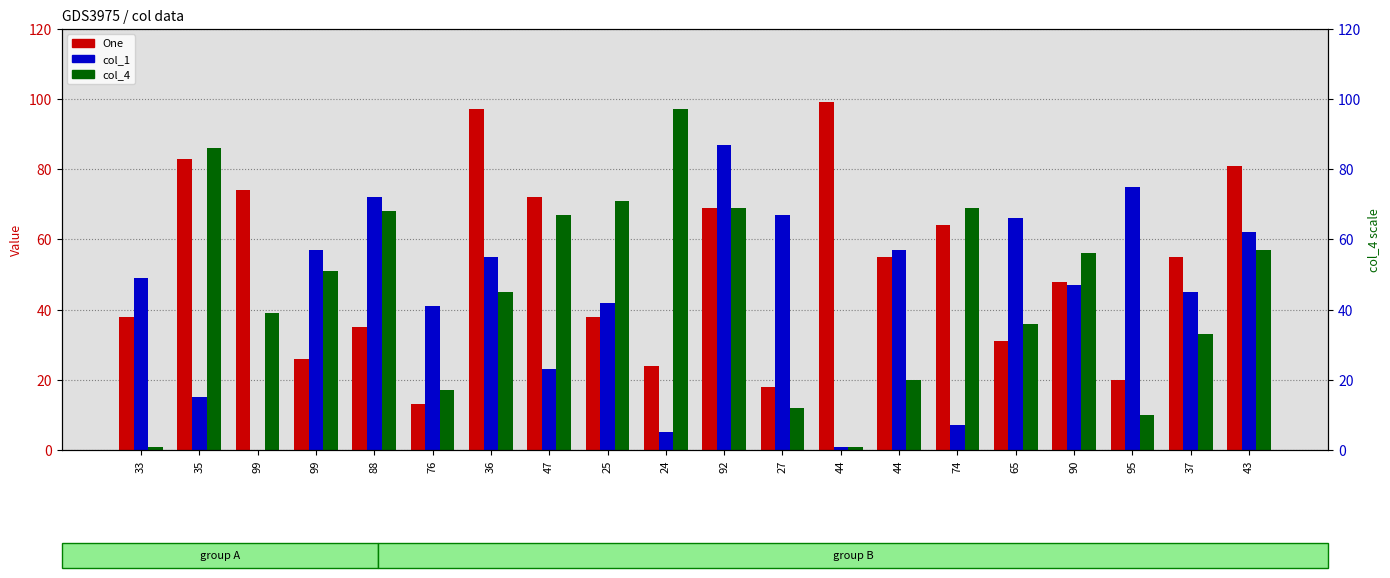

Between 33 and 36, which is larger?

36